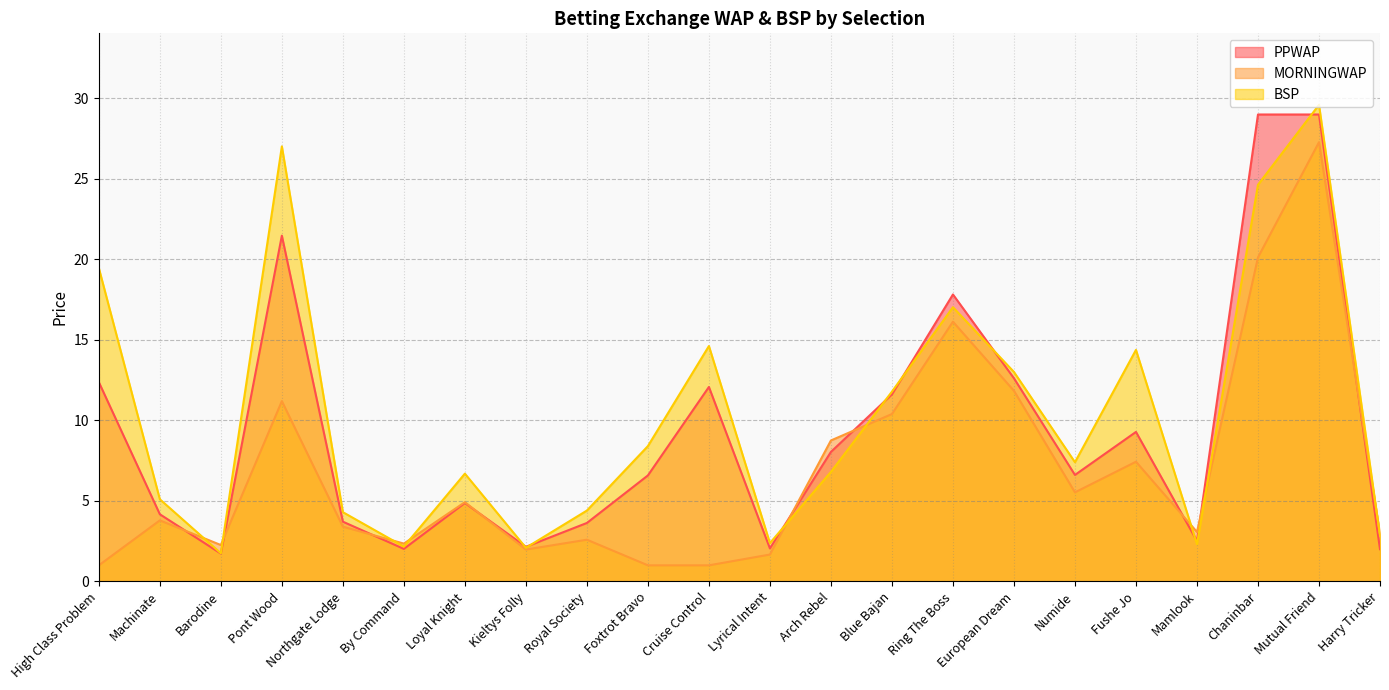

What is the approximate value of MORNINGWAP at Mamlook?

3.1